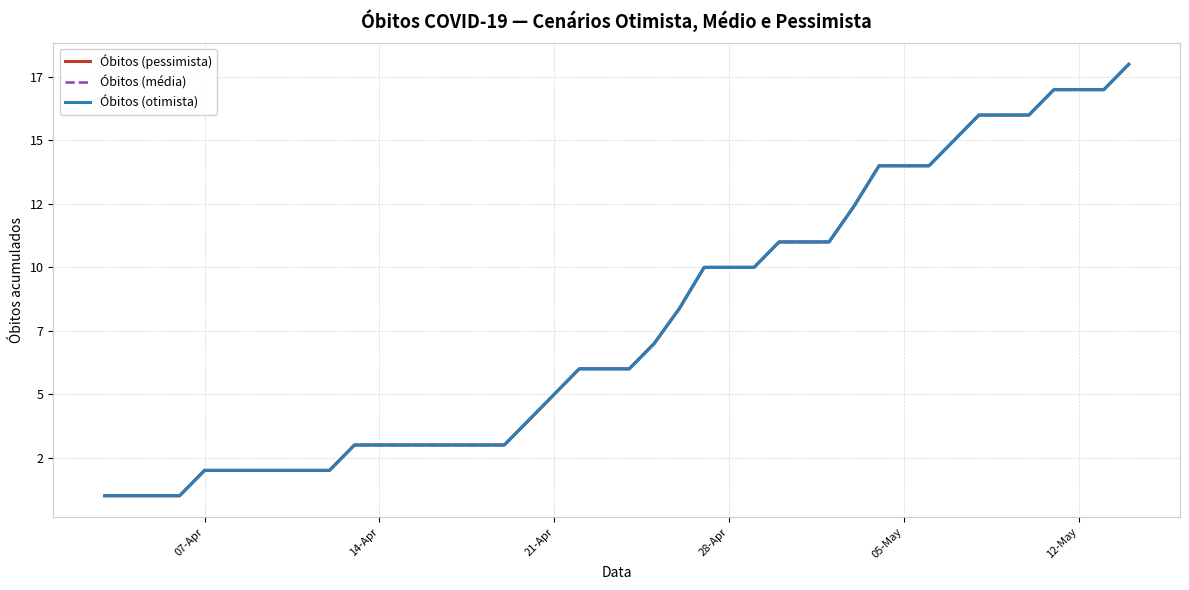

Is this an area chart (filled region under the line)?

No